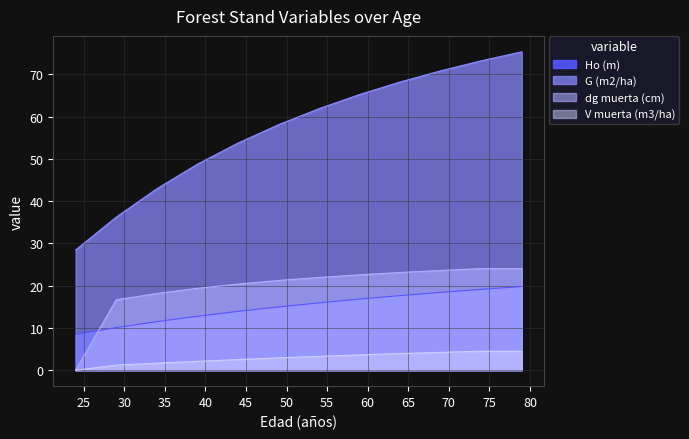

At which label does Ho (m) first exceed 15?

54